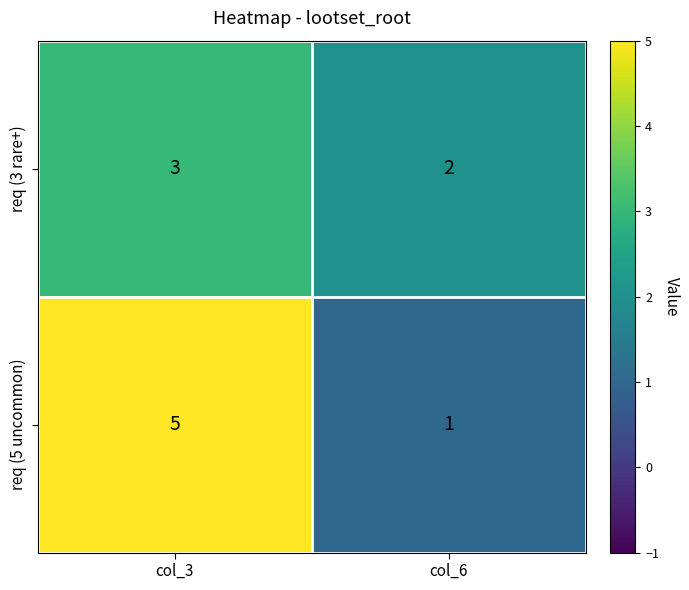

Which series has the largest total across all categories?

req (5 uncommon)